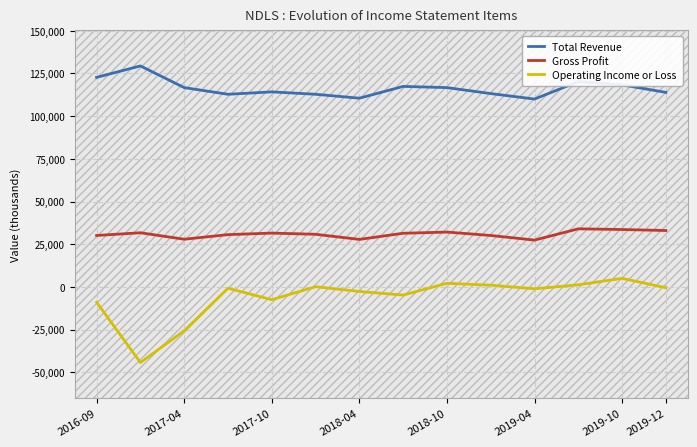

List the series in order of their peak value, highest first.

Total Revenue, Gross Profit, Operating Income or Loss